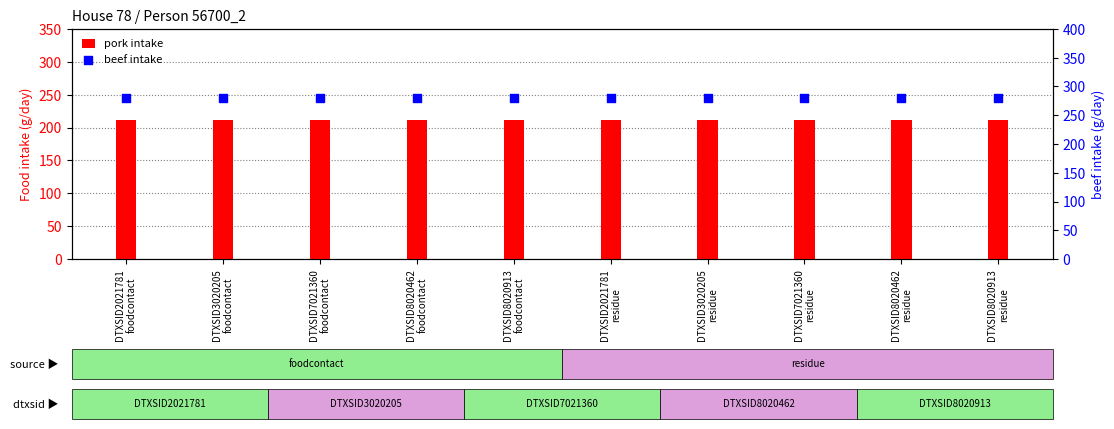

Which series has the widest spread of Y values?

pork intake